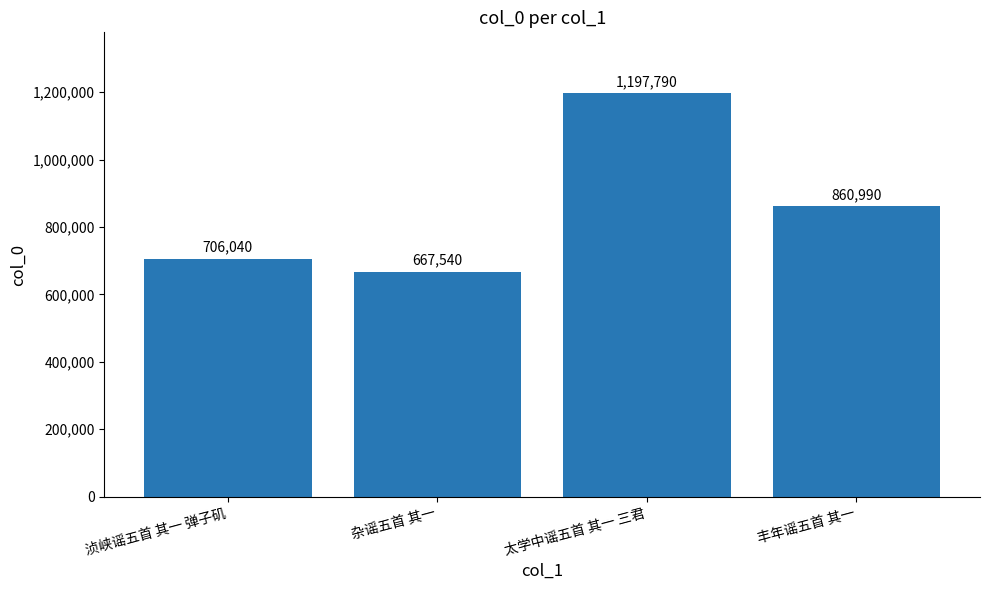

What is the value of the 3rd bar from the left?

1197790